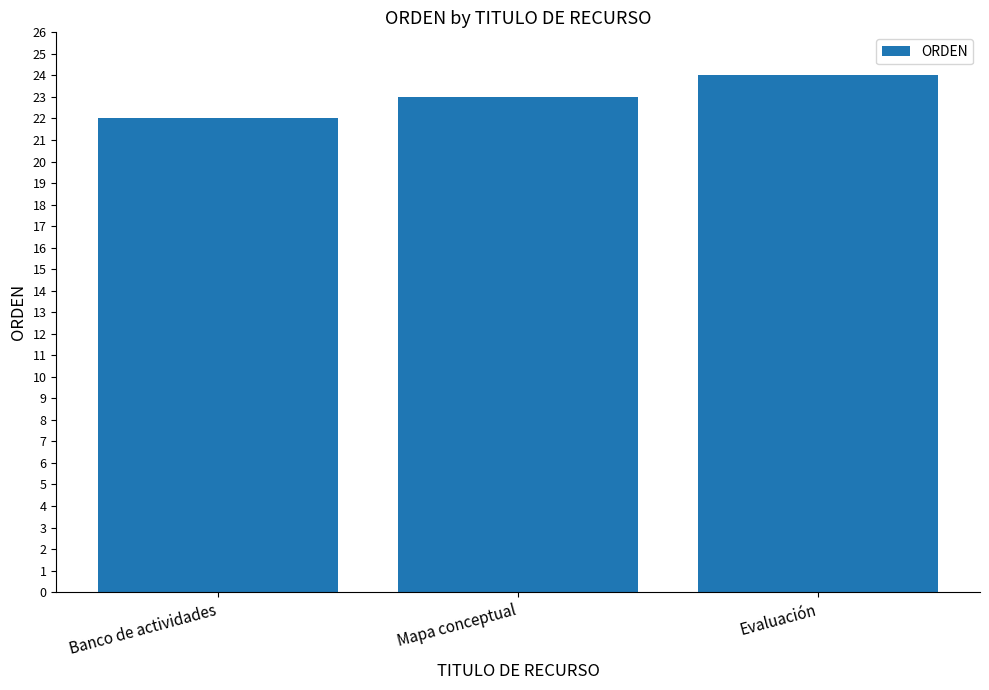

List the labels in order of value, largest first.

Evaluación, Mapa conceptual, Banco de actividades